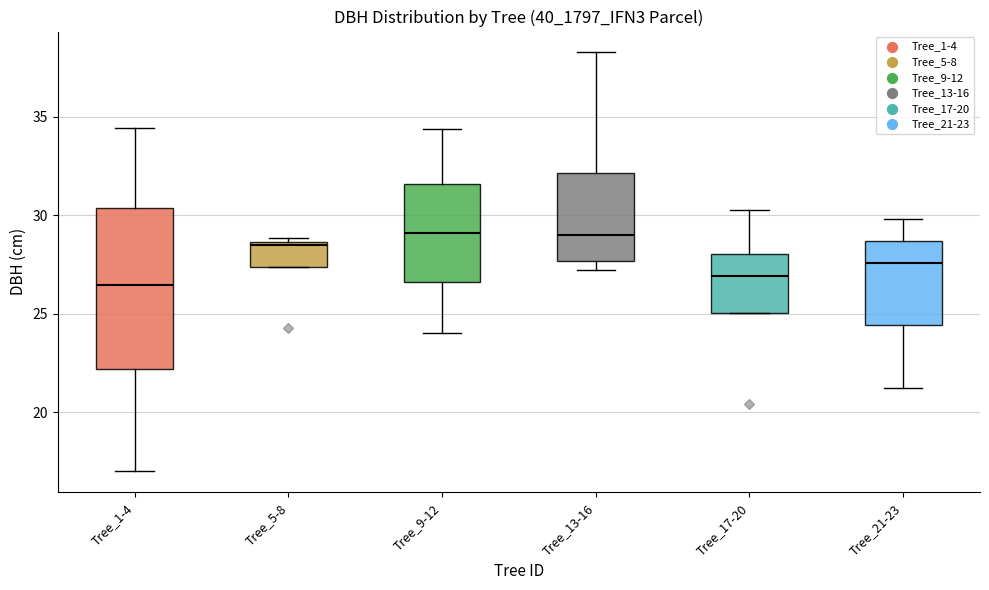

Which box is the tallest, from its lower edge to its upper edge?

Tree_1-4